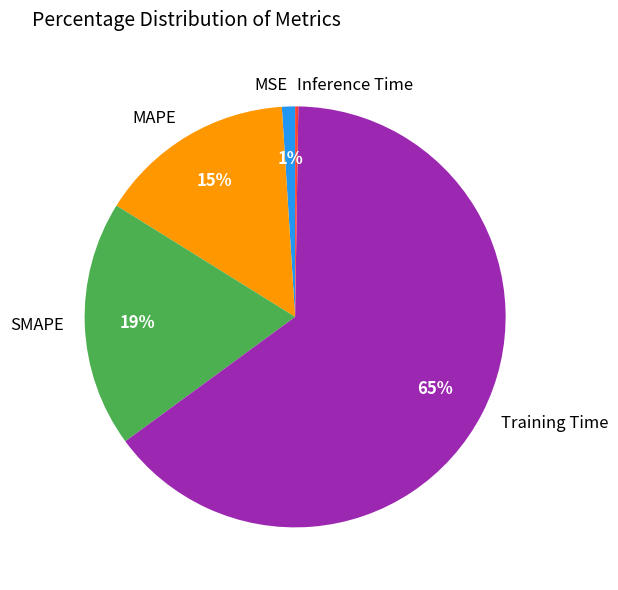

To the nearest percent, what is the average slice percentage?

20%